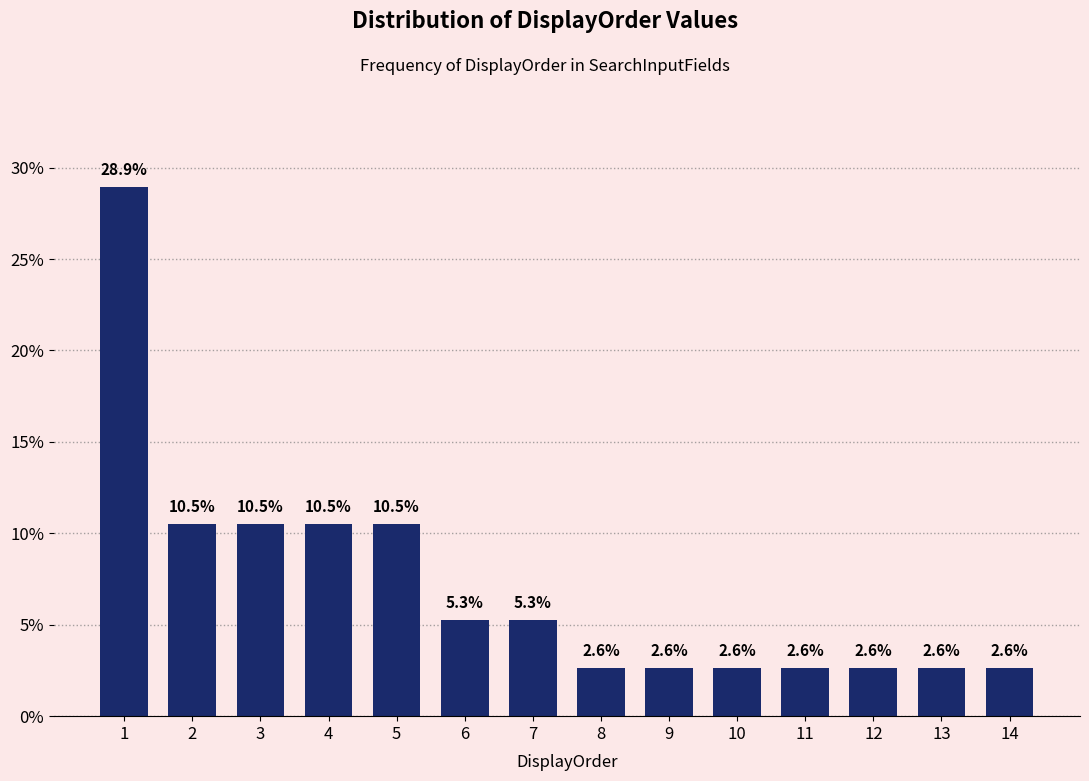

Reading left to right, transcribe all the data shown in this chart.

28.9	10.5	10.5	10.5	10.5	5.3	5.3	2.6	2.6	2.6	2.6	2.6	2.6	2.6